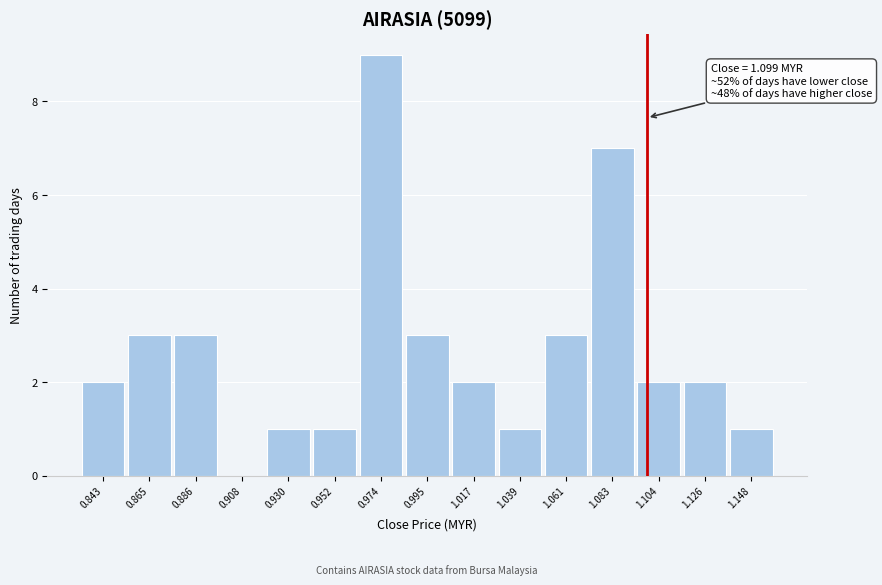

Which range on the x-axis has the tallest bar?

0.965 to 0.985